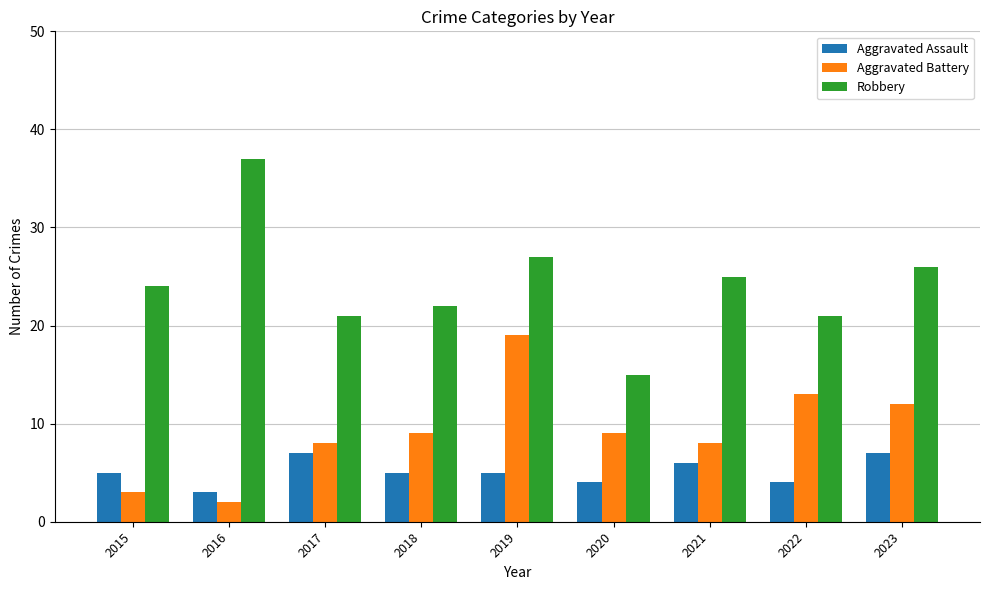

Reading right to left, transcribe all the data shown in this chart.

Aggravated Assault: 2023=7	2022=4	2021=6	2020=4	2019=5	2018=5	2017=7	2016=3	2015=5
Aggravated Battery: 2023=12	2022=13	2021=8	2020=9	2019=19	2018=9	2017=8	2016=2	2015=3
Robbery: 2023=26	2022=21	2021=25	2020=15	2019=27	2018=22	2017=21	2016=37	2015=24